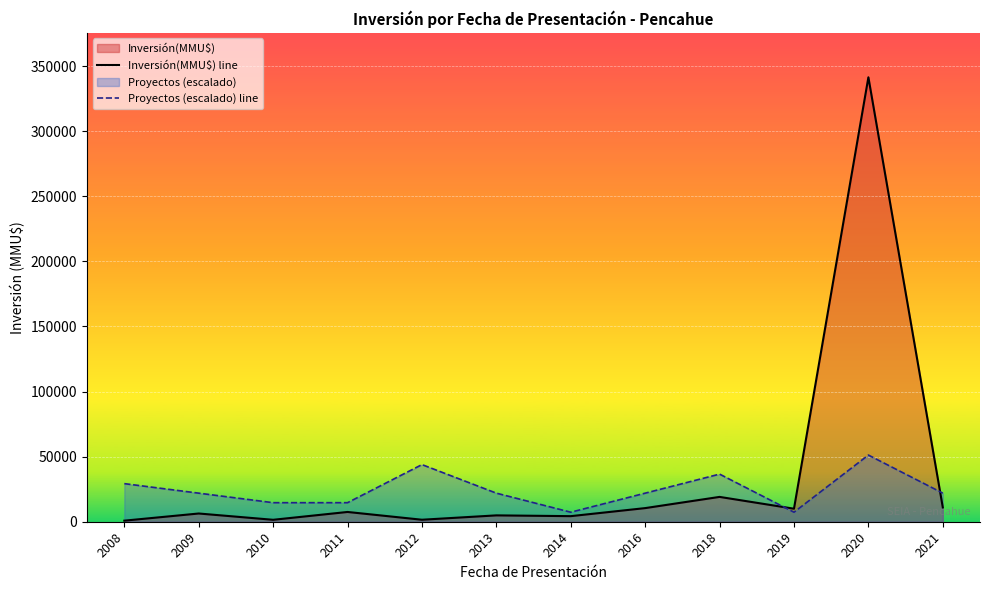

How many distinct data groups are displayed?

2